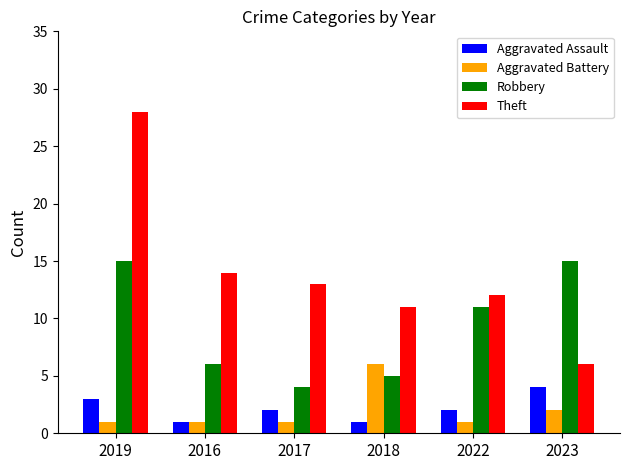

How many distinct data groups are displayed?

4